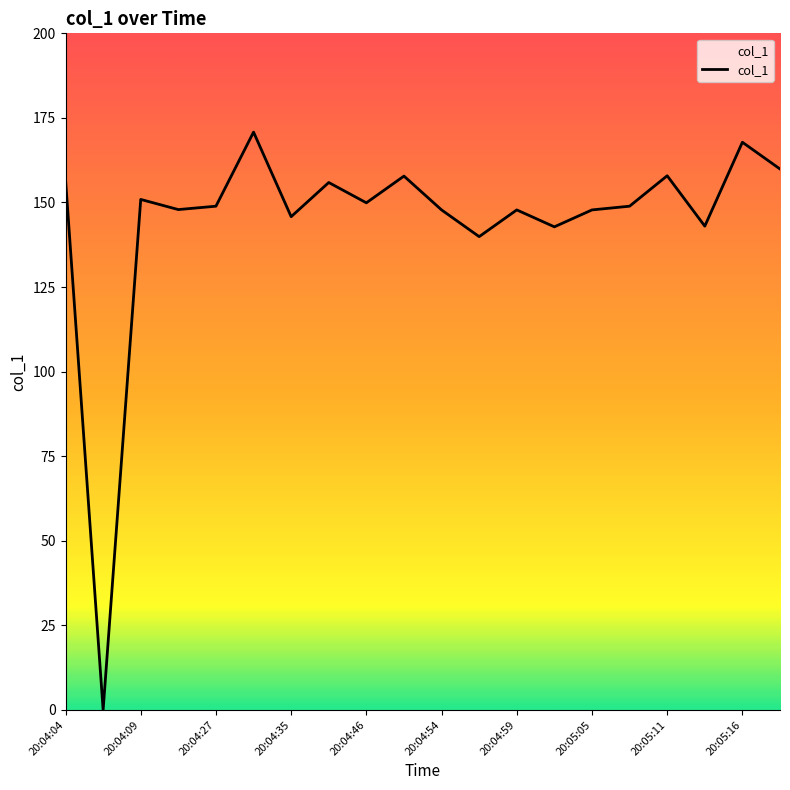

What is the difference between the maximum and minimum values?

170.8